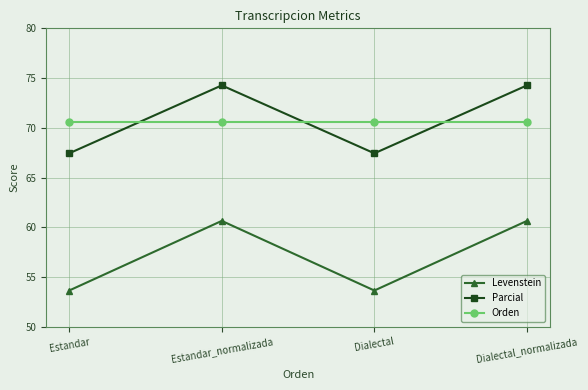

What is the highest value of the Orden series?

70.6